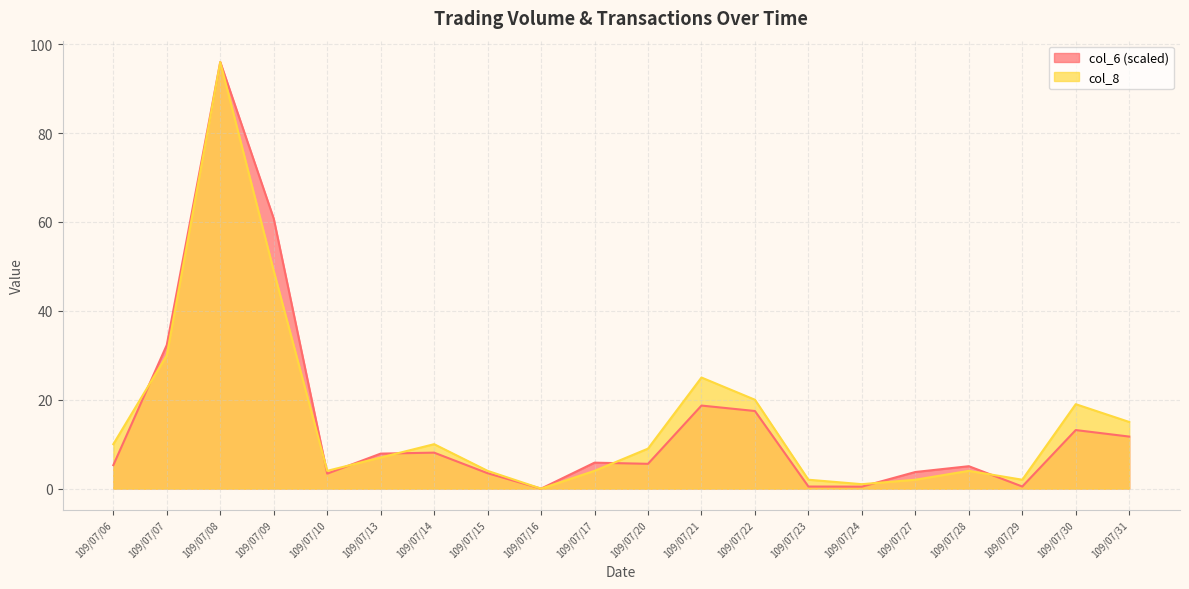

How many values in col_8 are above zero?

19